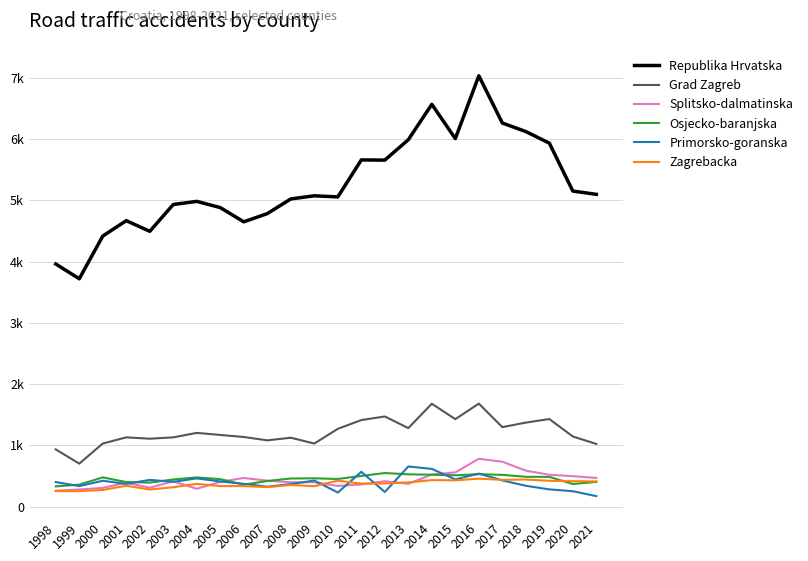

What are all the series names shown in the legend?

Republika Hrvatska, Grad Zagreb, Splitsko-dalmatinska, Osjecko-baranjska, Primorsko-goranska, Zagrebacka